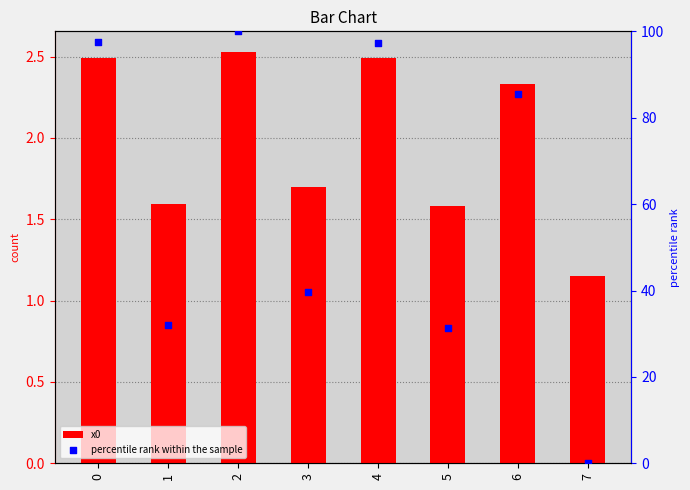

Which series has the widest spread of Y values?

percentile rank within the sample